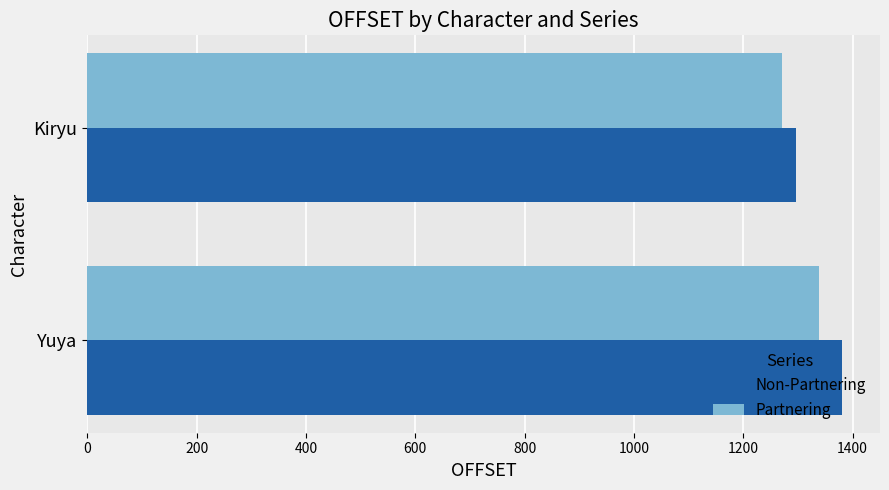

At which category is the sum across all series the highest?

Yuya